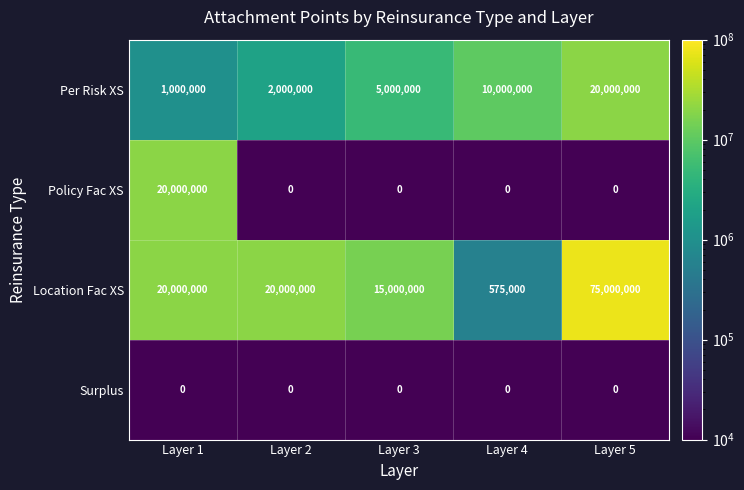

How many series are shown in this chart?

4